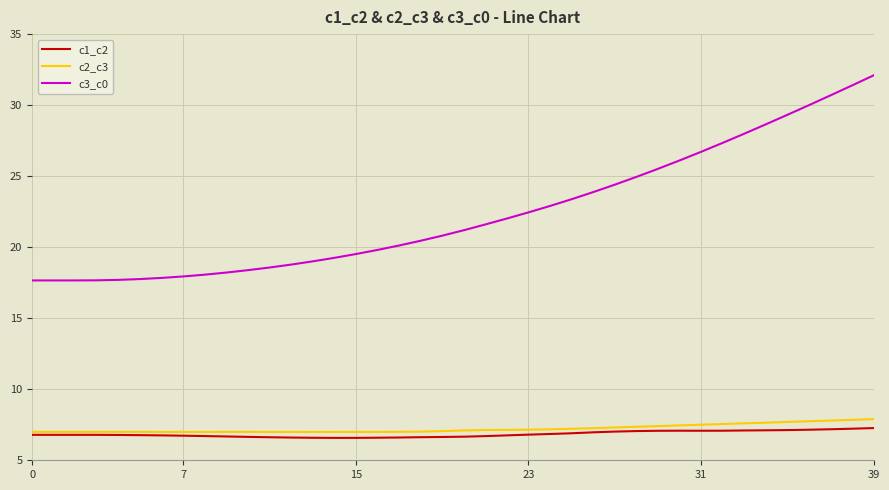

Count the number of data series in this chart.

3